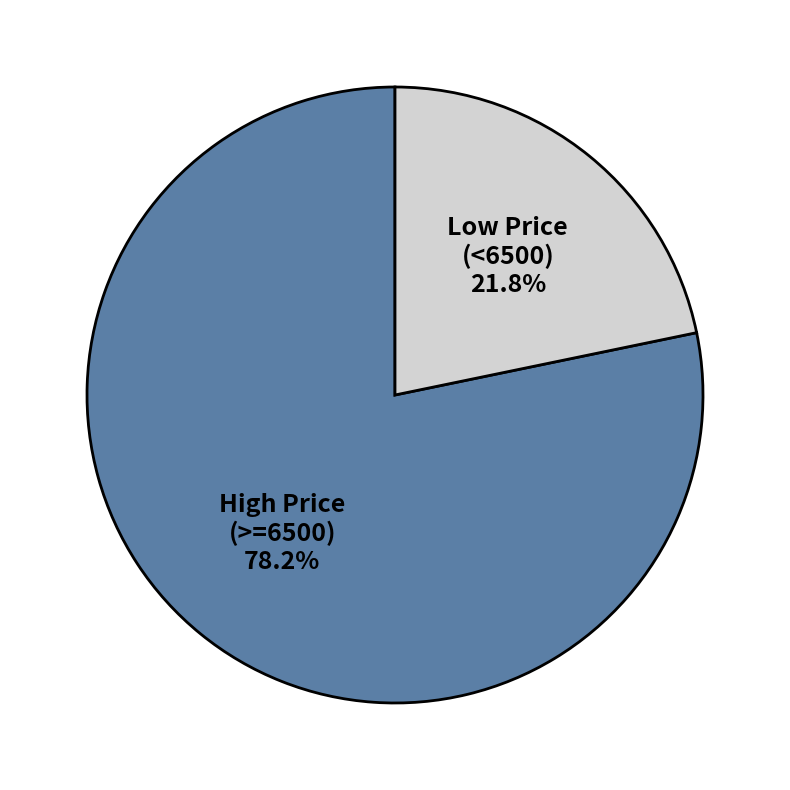

Is there a majority slice in this chart?

Yes